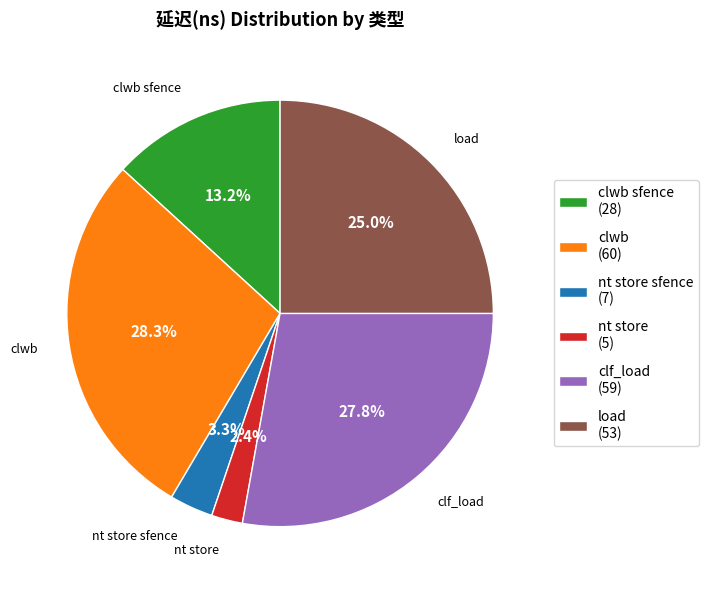

To the nearest percent, what is the average slice percentage?

17%